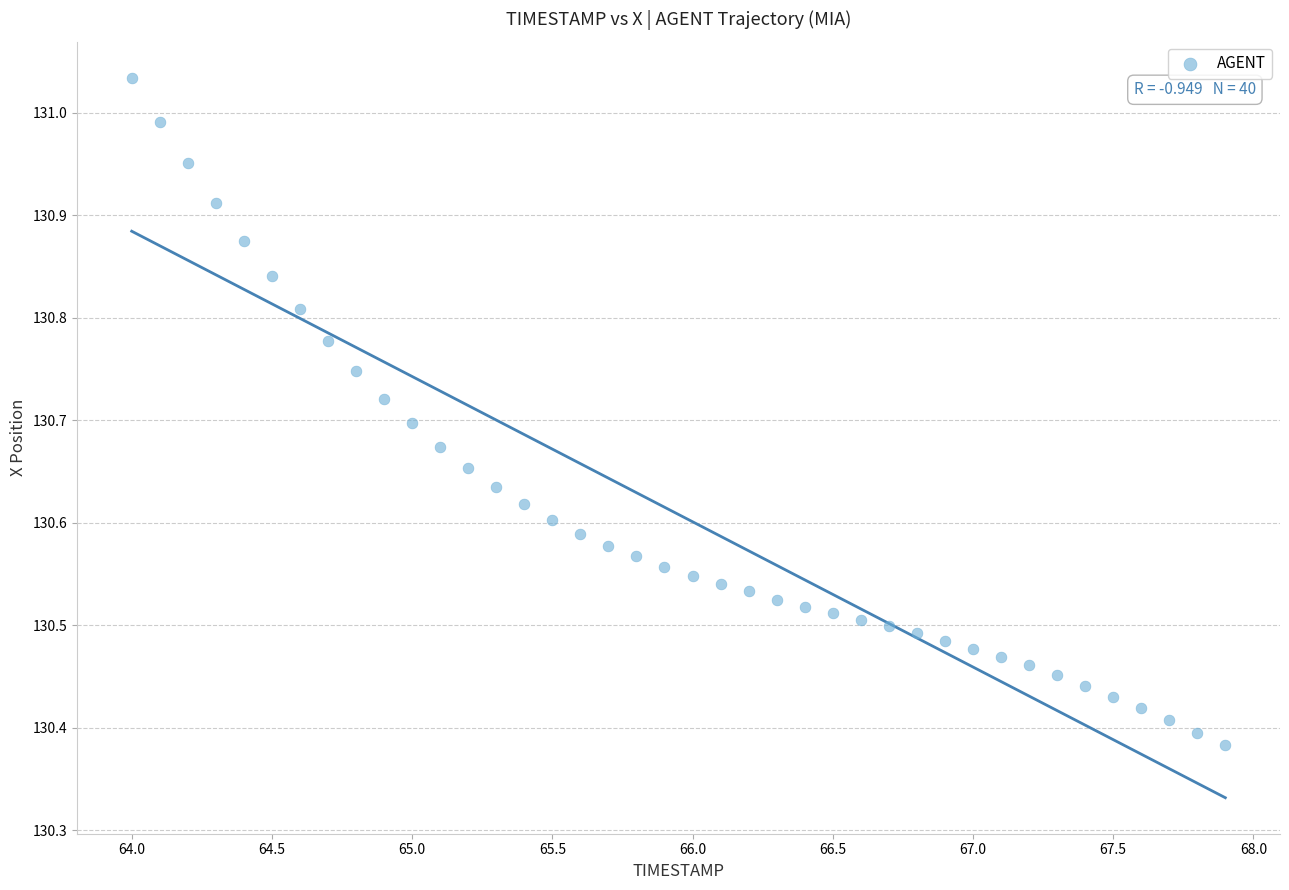

What is the range of Y values (max minus min)?

0.7